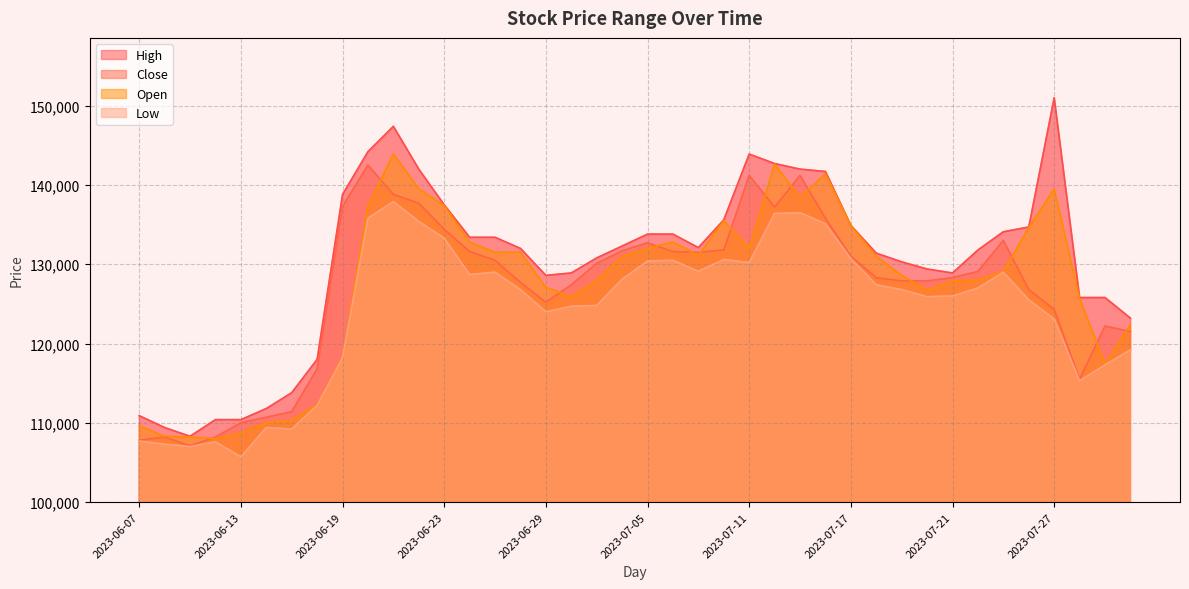

Is the value of Close at 2023-07-17 greater than the value of Low at 2023-07-28?

Yes